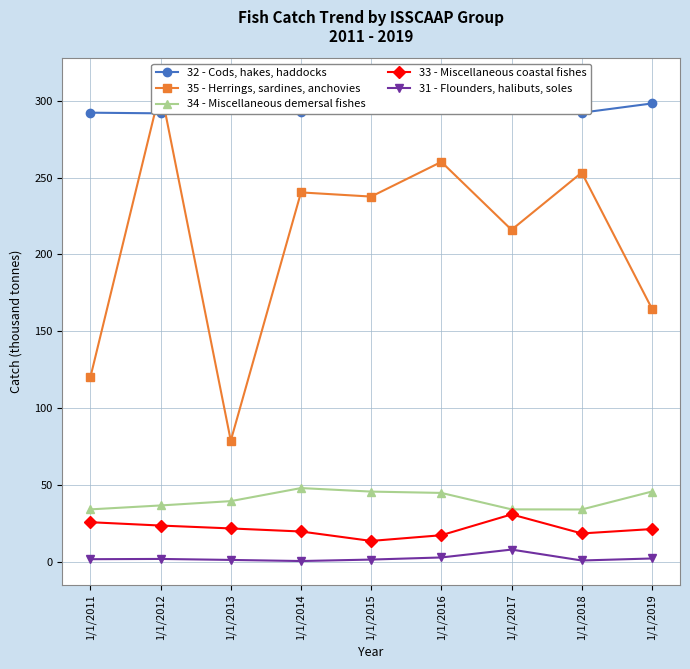

Reading right to left, what are all the values shown in this chart?

32 - Cods, hakes, haddocks: 298.2	292.2	304.6	312.0	304.7	292.7	297.0	291.8	292.2
35 - Herrings, sardines, anchovies: 164.7	253.2	216.0	260.2	237.6	240.3	78.8	307.6	120.2
34 - Miscellaneous demersal fishes: 45.7	34.0	34.1	44.8	45.7	48.0	39.5	36.7	34.1
33 - Miscellaneous coastal fishes: 21.3	18.5	30.8	17.3	13.6	19.7	21.7	23.6	25.8
31 - Flounders, halibuts, soles: 2.2	0.8	8.0	2.8	1.4	0.5	1.2	1.9	1.7